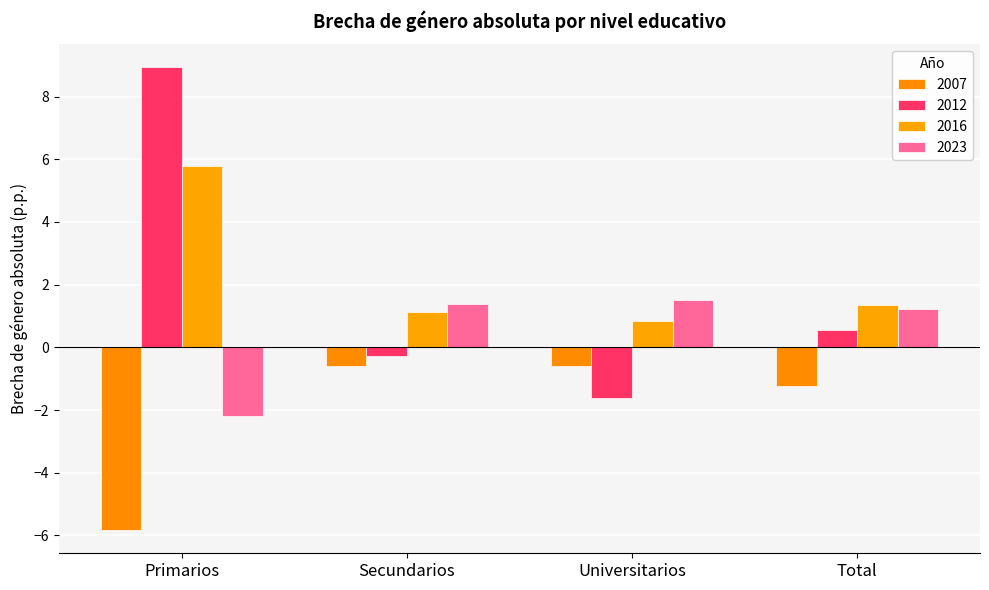

Between Total and Secundarios, which is larger?

Secundarios